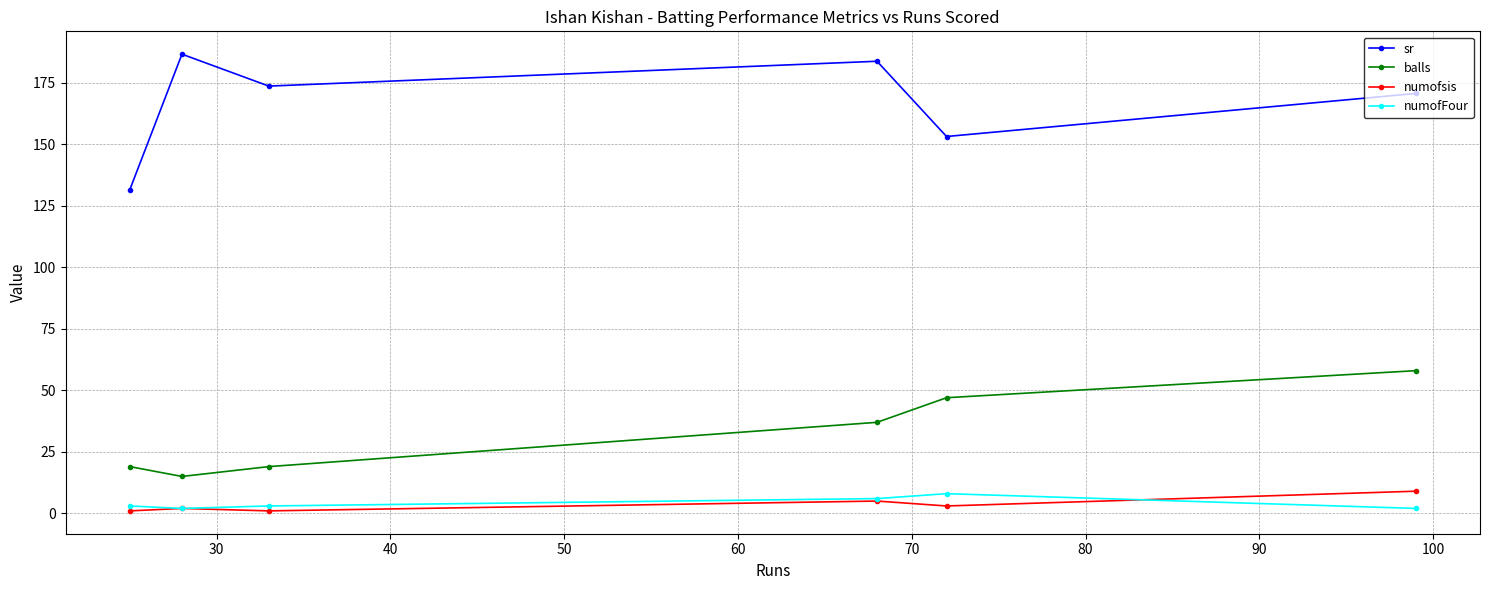

Reading left to right, extract all data points from this chart.

sr: 131.6	186.7	173.7	183.8	153.2	170.7
balls: 19.0	15.0	19.0	37.0	47.0	58.0
numofsis: 1.0	2.0	1.0	5.0	3.0	9.0
numofFour: 3.0	2.0	3.0	6.0	8.0	2.0